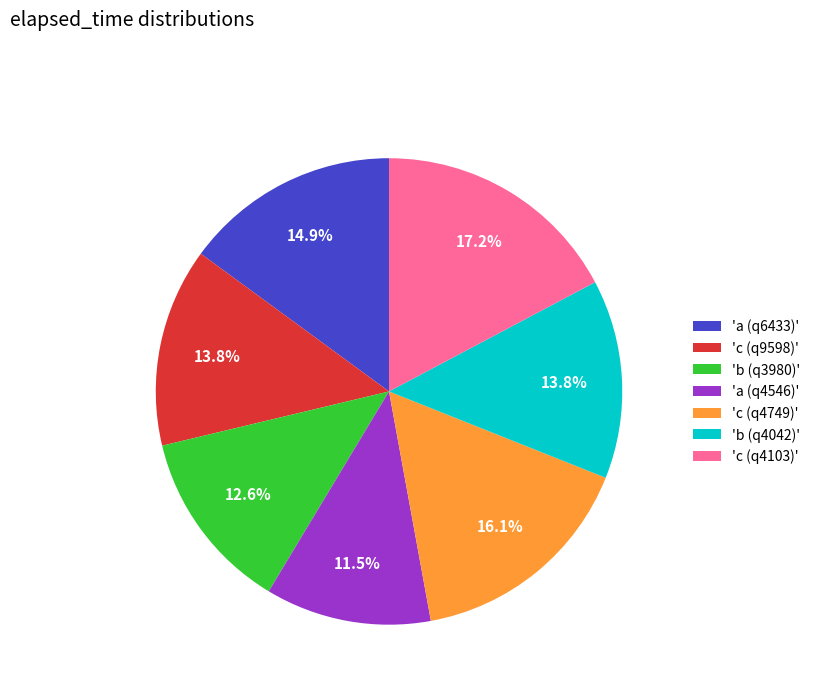

Which category has the smallest portion of the pie?

'a (q4546)'